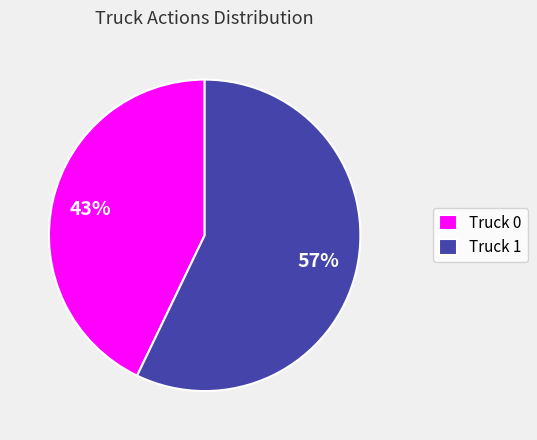

To the nearest percent, what portion does Truck 1 represent?

57%